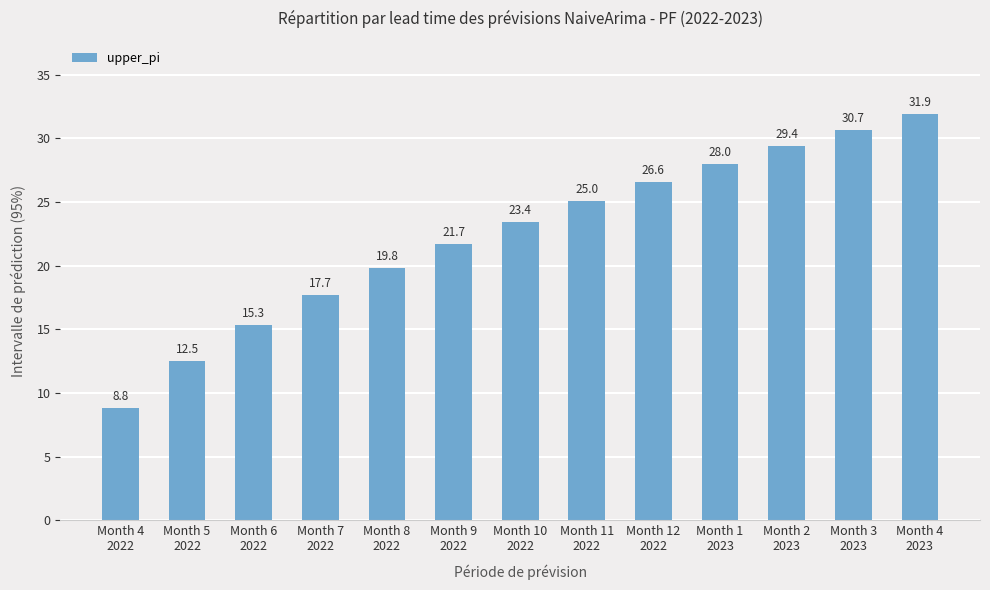

Where is the data nearest to the value 20?

Month 8
2022